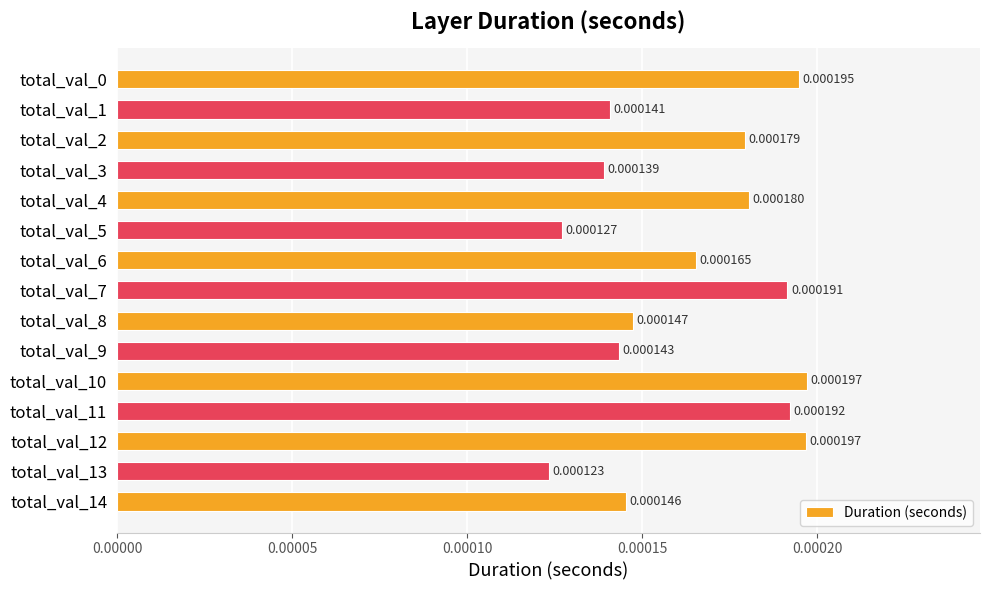

Between total_val_11 and total_val_2, which is larger?

total_val_11